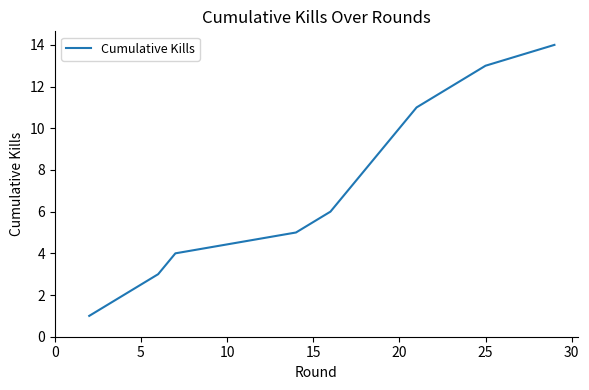

Is this an area chart (filled region under the line)?

No